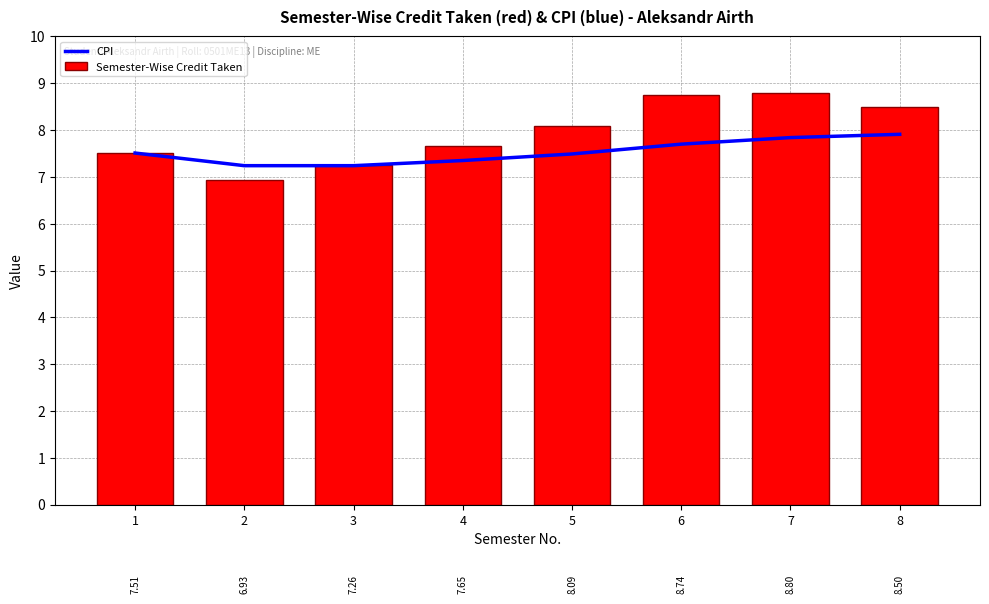

What is the difference between the maximum and minimum values in the CPI series?

0.7